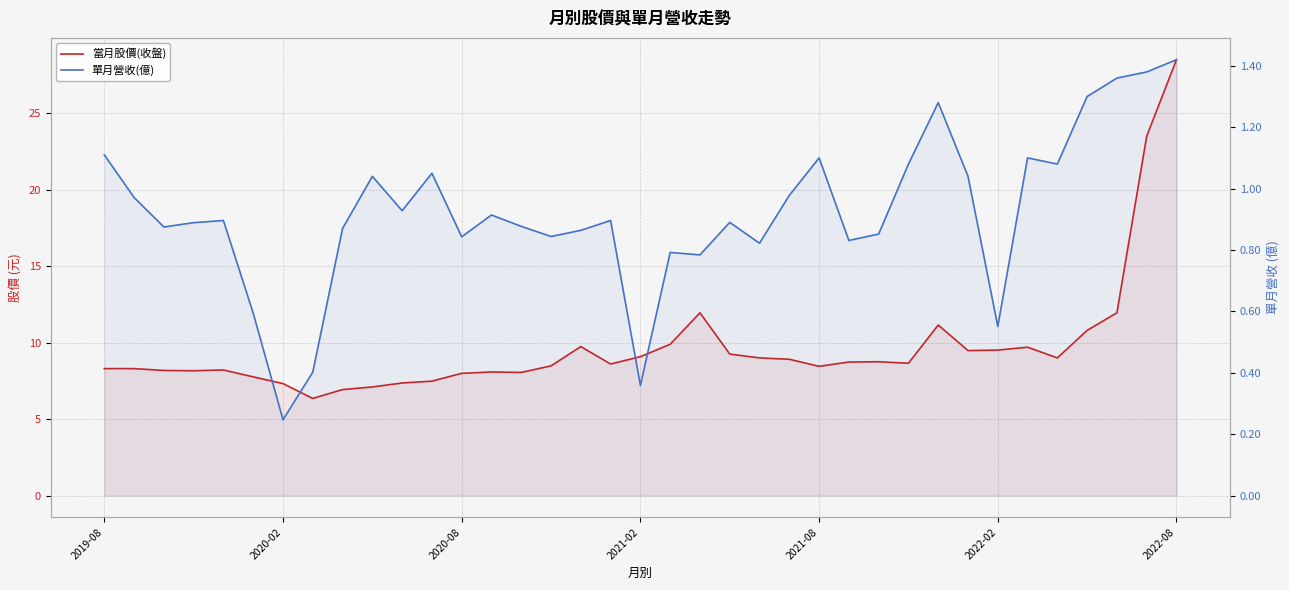

What is the value of the 單月營收(億) point at the 4th from the left?

0.9